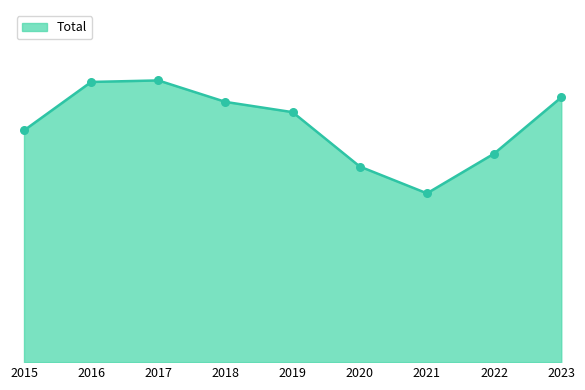

Between 2015 and 2022, which is larger?

2015